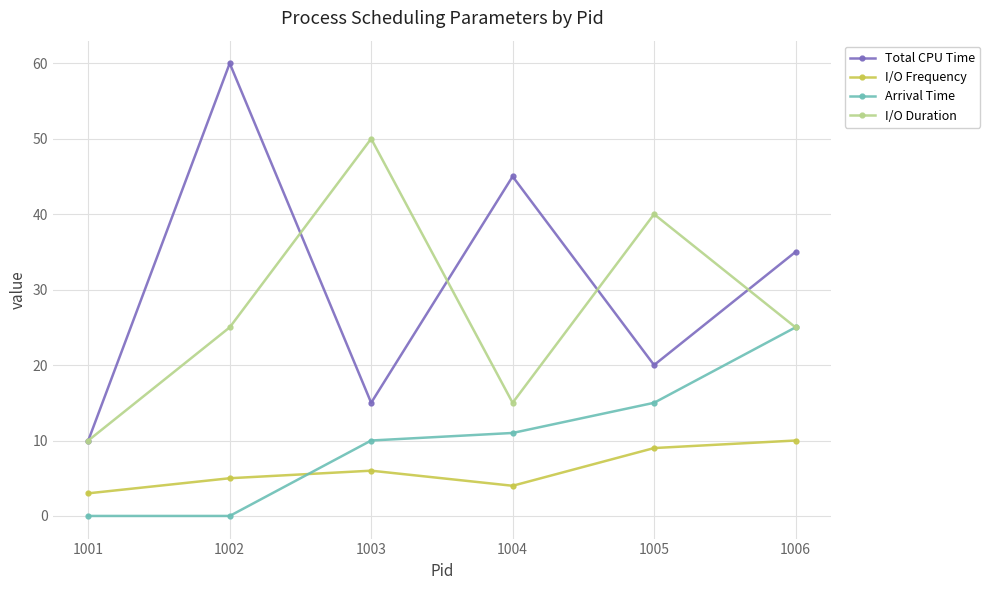

The value of I/O Frequency at 1004 is 4. True or false?

True